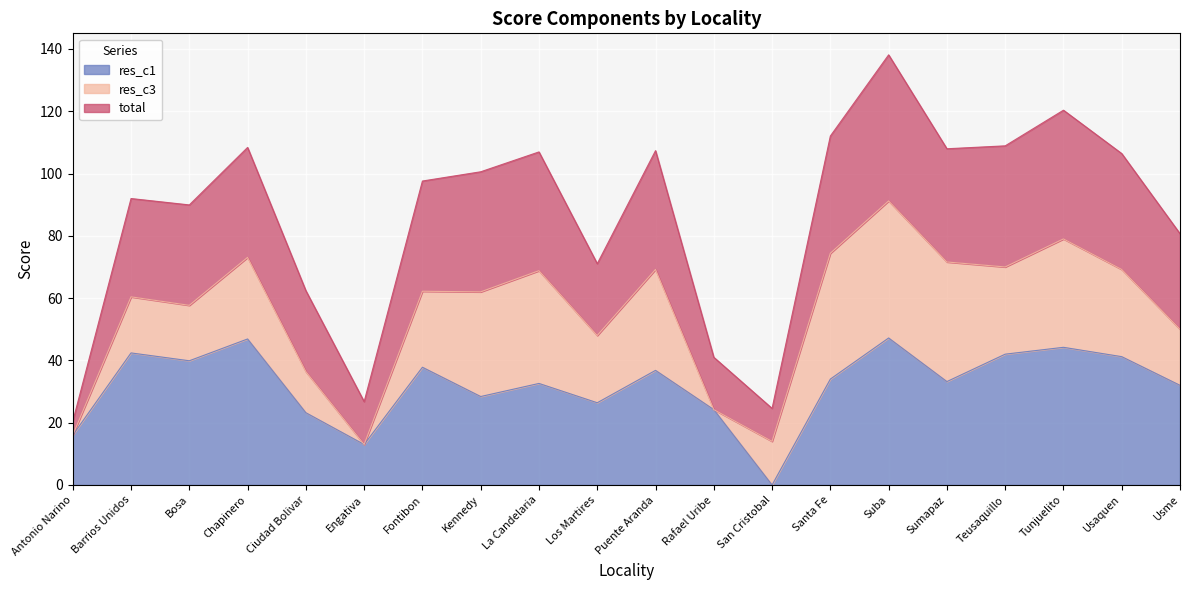

What value does the total series have at Kennedy?

100.6